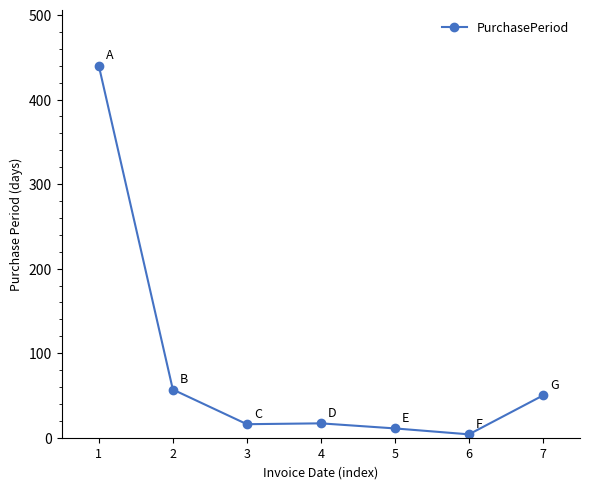

How many distinct data groups are displayed?

1